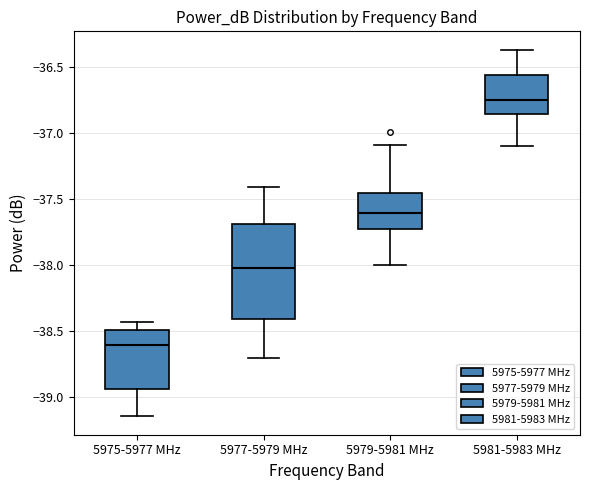

Which box has the highest median line?

5981-5983 MHz